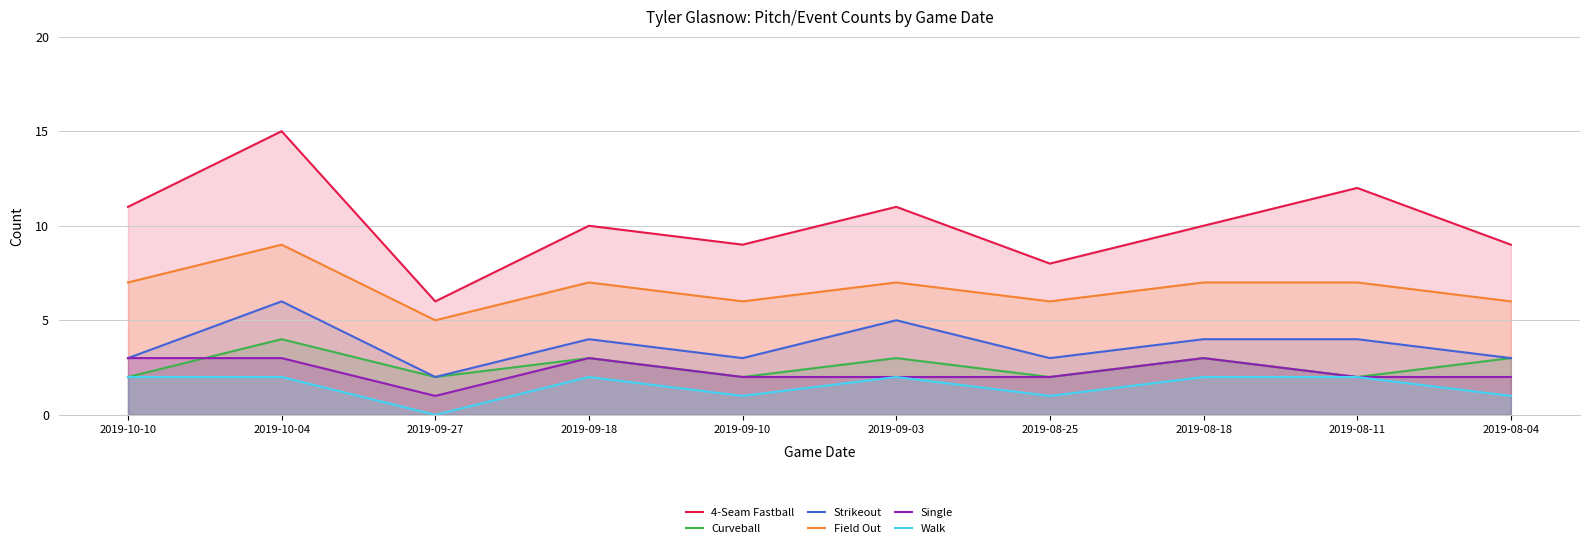

Reading left to right, list all the values displayed in this chart.

4-Seam Fastball: 2019-10-10=11	2019-10-04=15	2019-09-27=6	2019-09-18=10	2019-09-10=9	2019-09-03=11	2019-08-25=8	2019-08-18=10	2019-08-11=12	2019-08-04=9
Curveball: 2019-10-10=2	2019-10-04=4	2019-09-27=2	2019-09-18=3	2019-09-10=2	2019-09-03=3	2019-08-25=2	2019-08-18=3	2019-08-11=2	2019-08-04=3
Strikeout: 2019-10-10=3	2019-10-04=6	2019-09-27=2	2019-09-18=4	2019-09-10=3	2019-09-03=5	2019-08-25=3	2019-08-18=4	2019-08-11=4	2019-08-04=3
Field Out: 2019-10-10=7	2019-10-04=9	2019-09-27=5	2019-09-18=7	2019-09-10=6	2019-09-03=7	2019-08-25=6	2019-08-18=7	2019-08-11=7	2019-08-04=6
Single: 2019-10-10=3	2019-10-04=3	2019-09-27=1	2019-09-18=3	2019-09-10=2	2019-09-03=2	2019-08-25=2	2019-08-18=3	2019-08-11=2	2019-08-04=2
Walk: 2019-10-10=2	2019-10-04=2	2019-09-27=0	2019-09-18=2	2019-09-10=1	2019-09-03=2	2019-08-25=1	2019-08-18=2	2019-08-11=2	2019-08-04=1